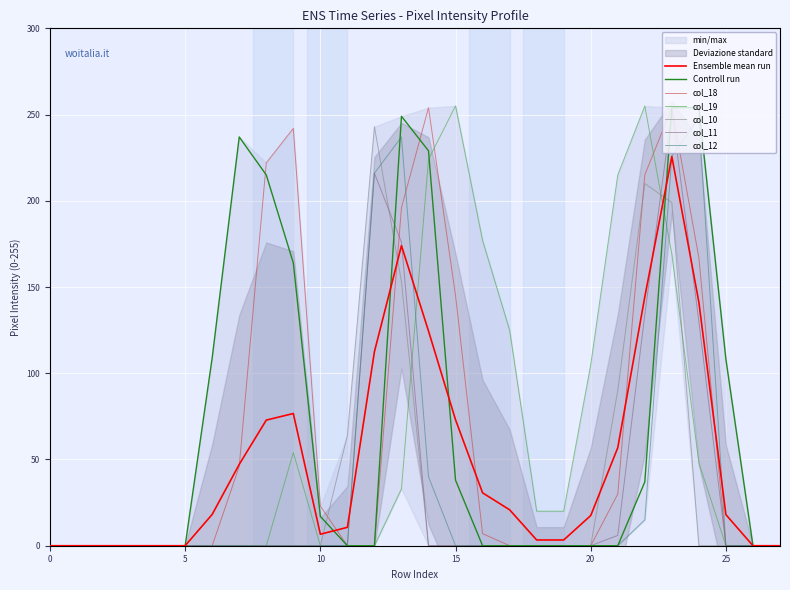

What is the average value of the col_11 series?

32.6